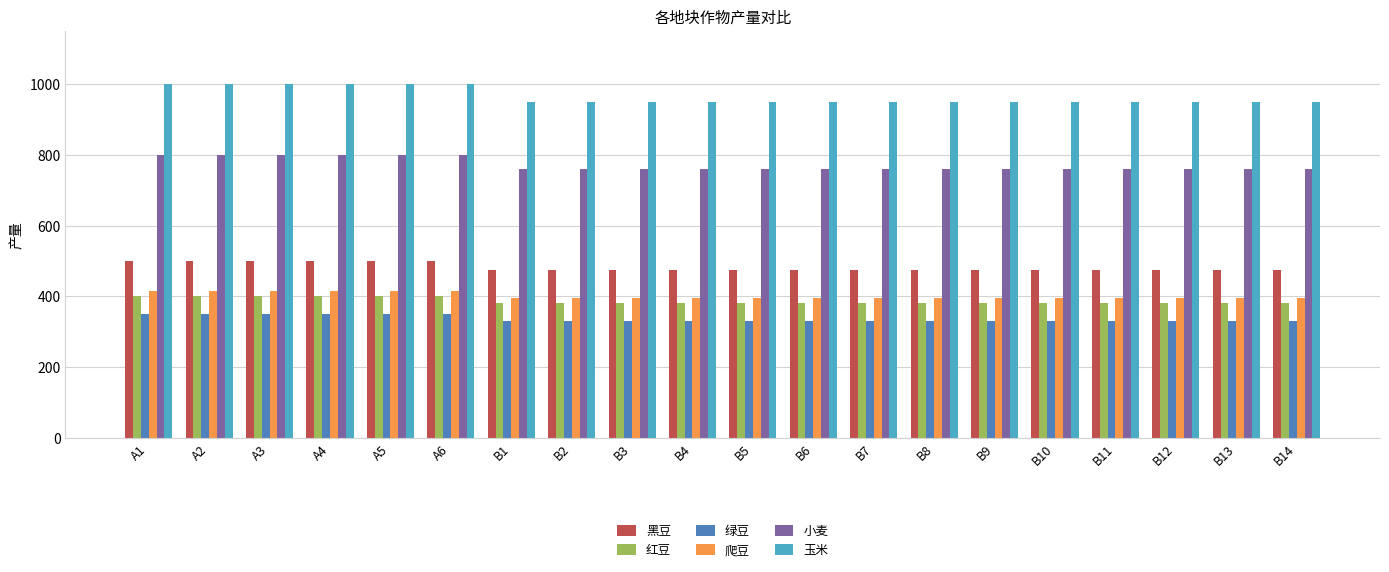

What is the difference between the maximum and minimum values in the 小麦 series?

40